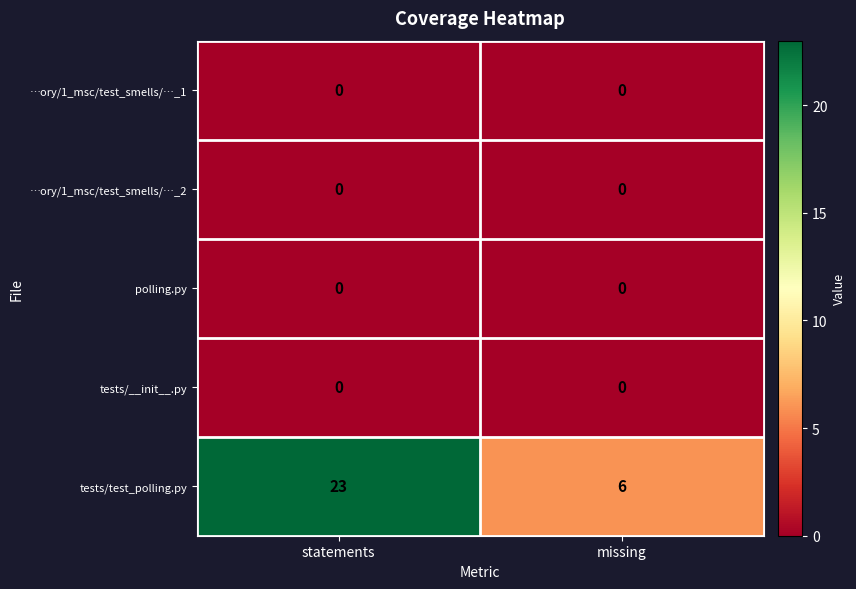

Rank the categories by tests/test_polling.py value from highest to lowest.

statements, missing